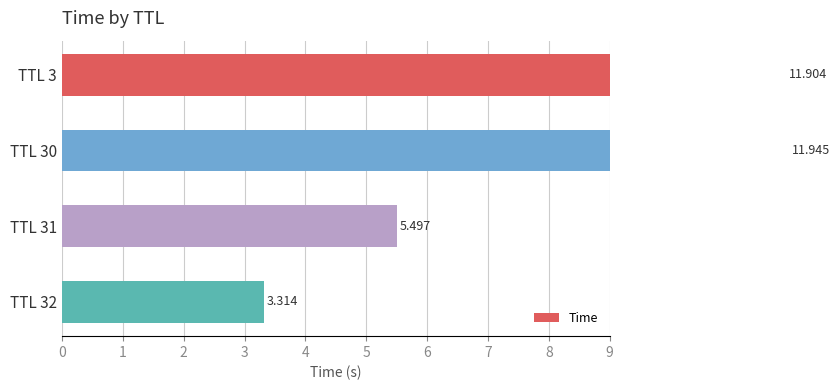

What is the greatest value displayed?

11.9